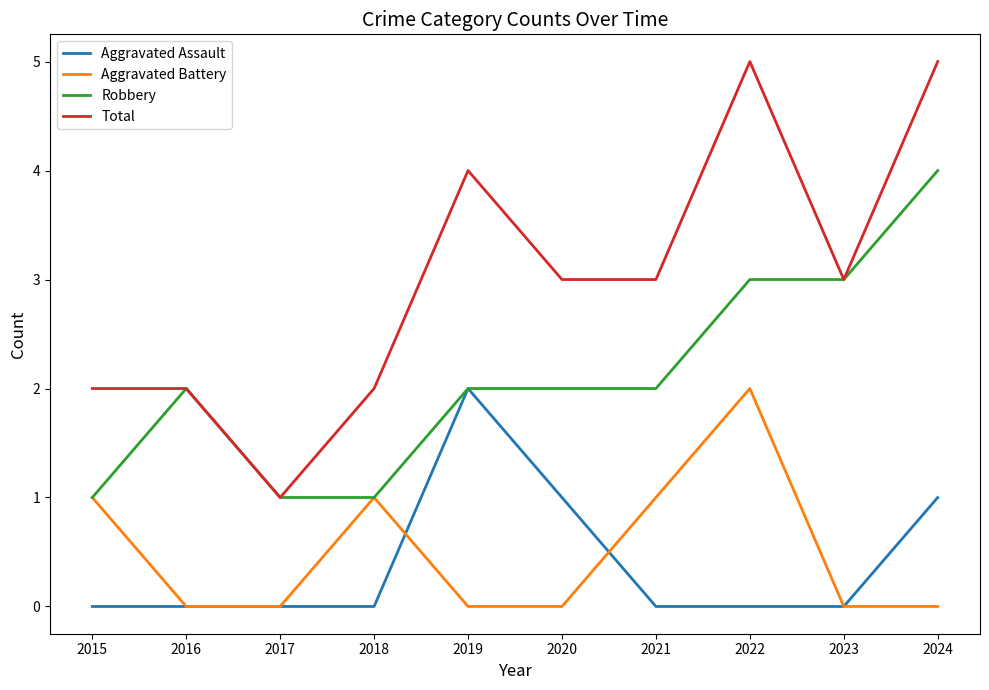

What is the maximum value shown in the chart?

5